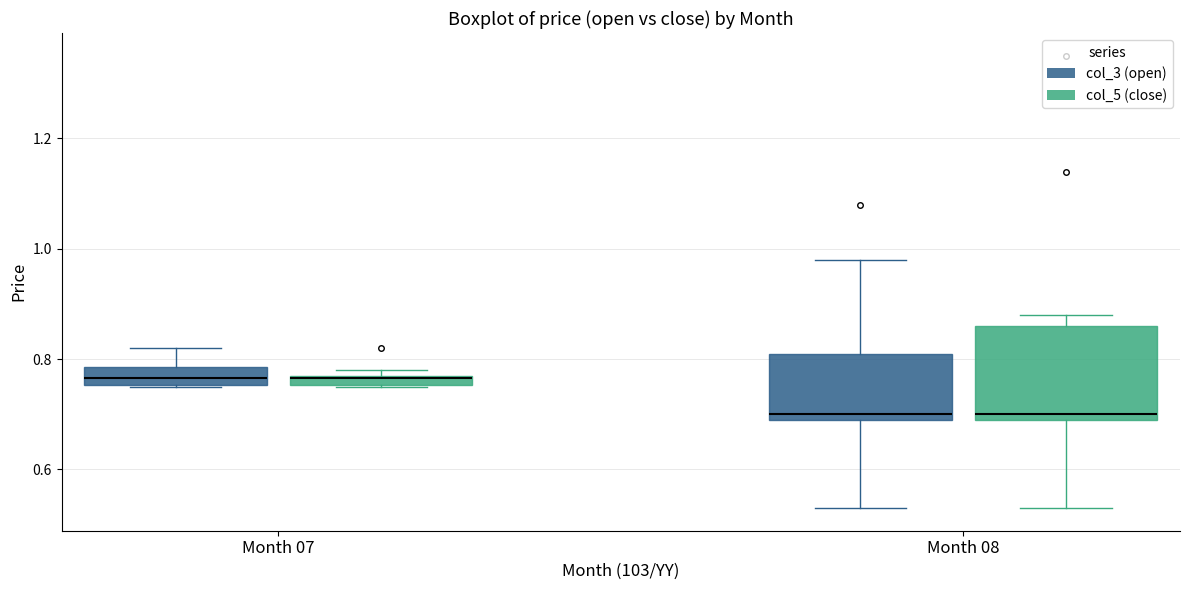

Comparing the boxes themselves (not the whiskers), which one is the tallest?

Month 08 (col_5 (close))